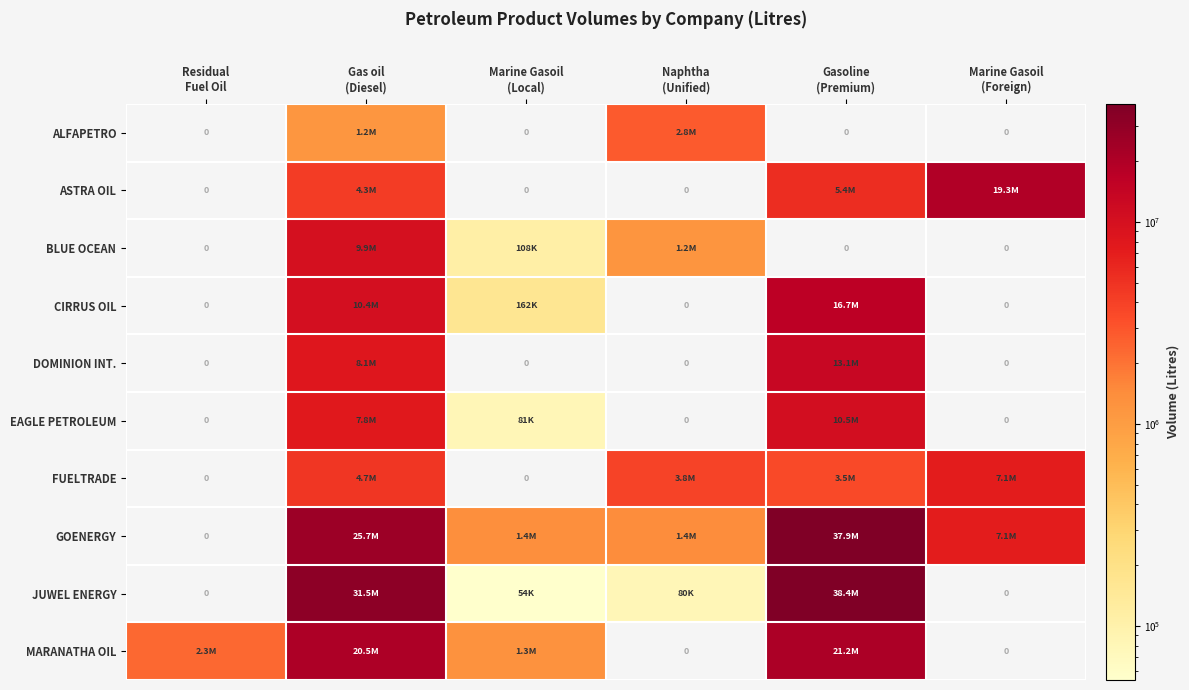

Is it true that JUWEL ENERGY equals 14252789 at Marine Gasoil (Foreign)?

False